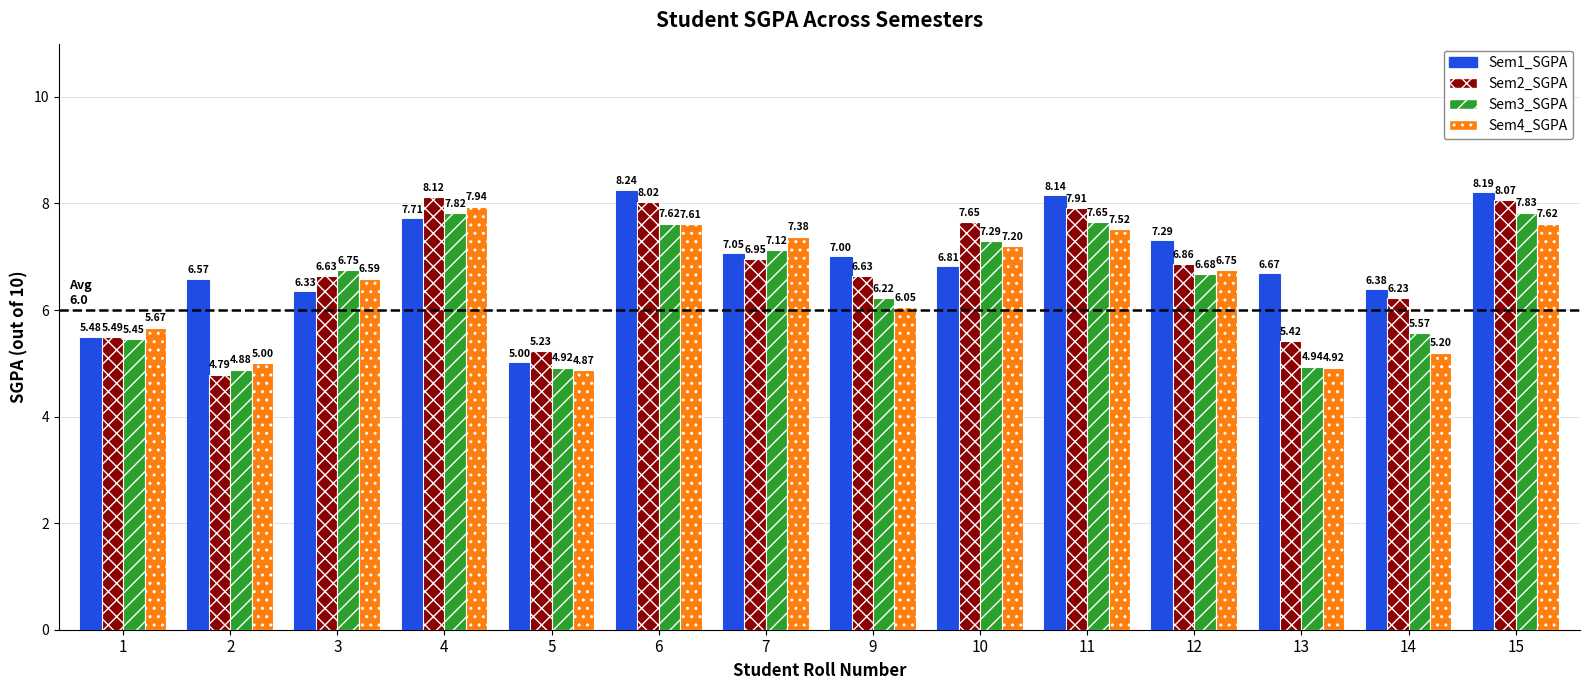

True or false: Sem3_SGPA has a value of 3.0 at 5.

False